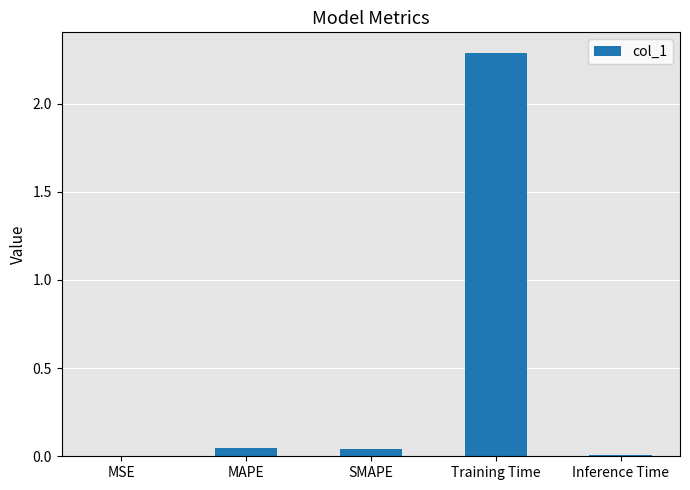

Between MSE and Training Time, which is larger?

Training Time